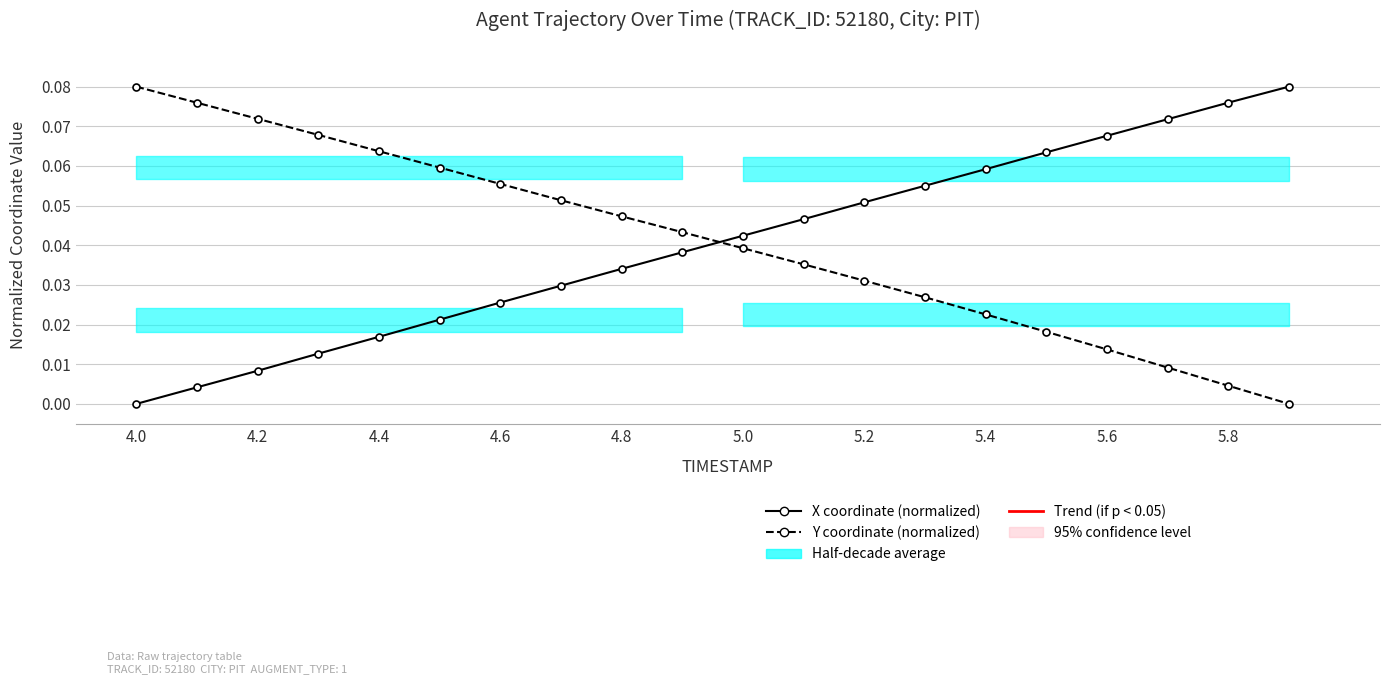

How many data points in Y coordinate (normalized) are above 0?

19